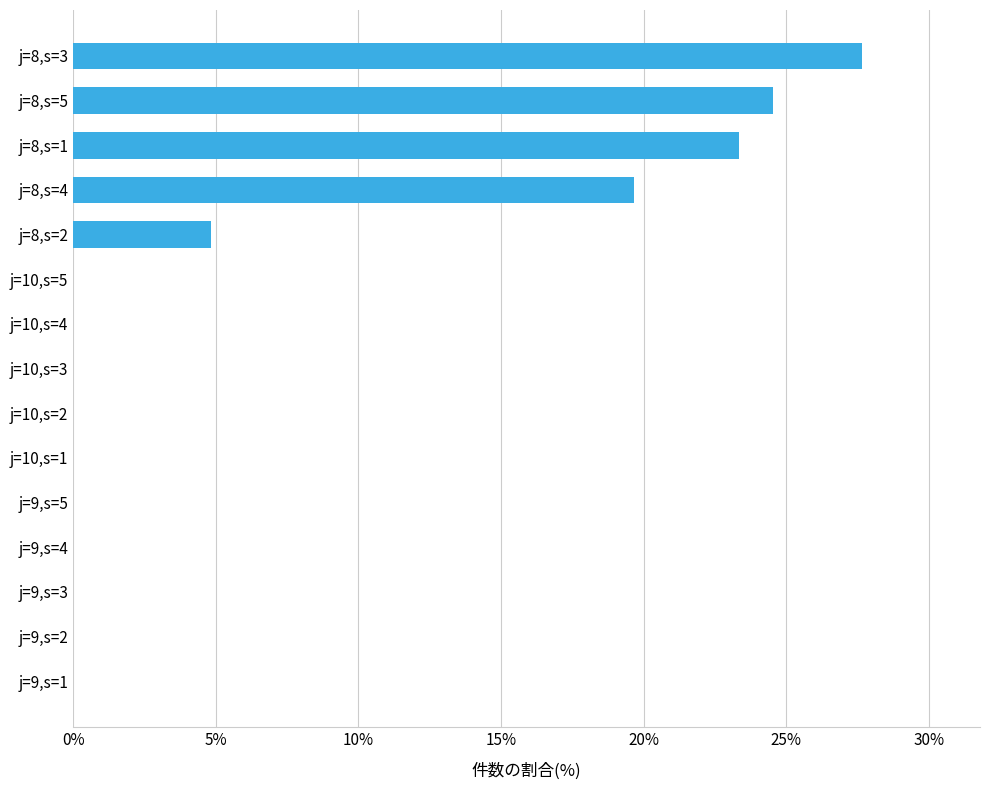

The value at j=10,s=5 is 12.2. True or false?

False